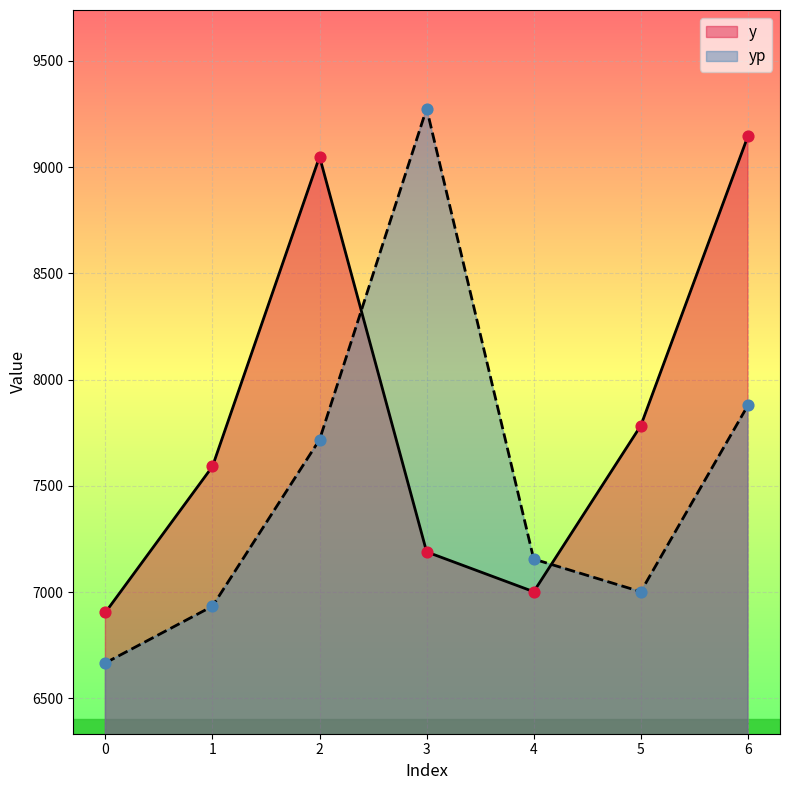

At which category is the sum across all series the highest?

6